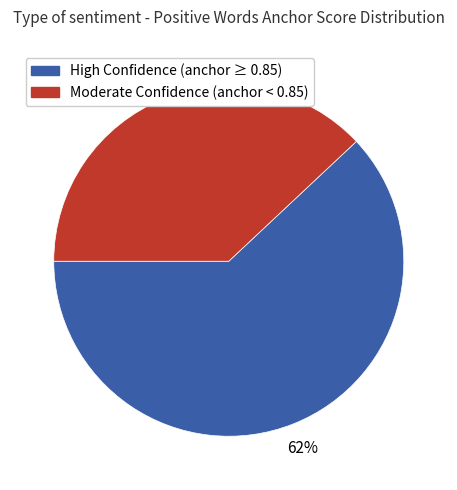

How many segments does this pie chart have?

2